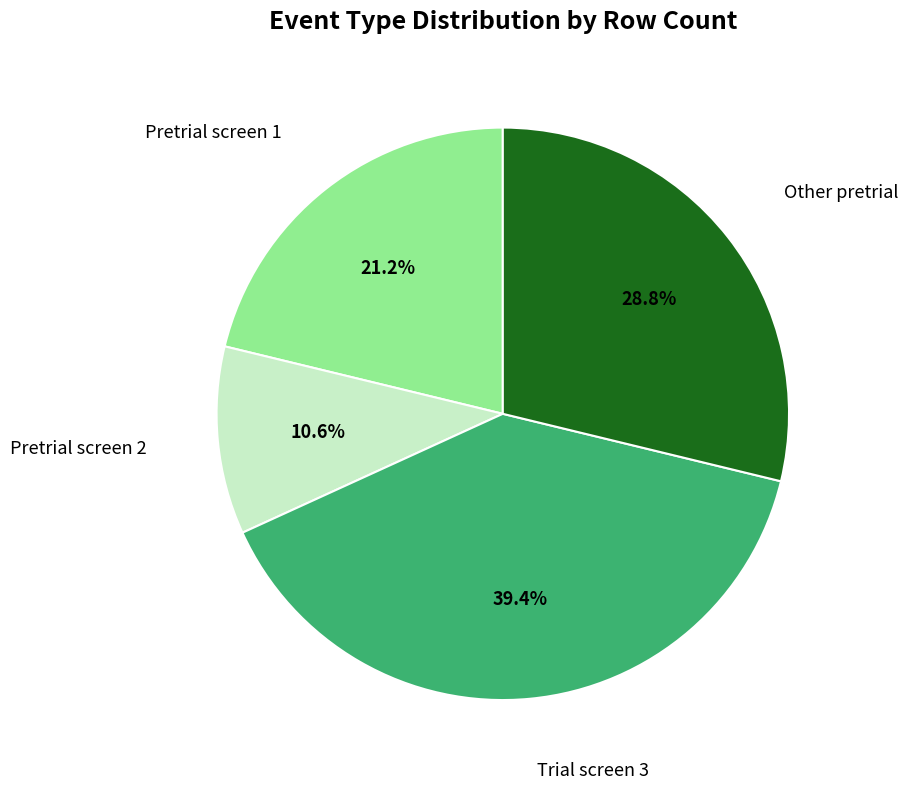

Is there a majority slice in this chart?

No